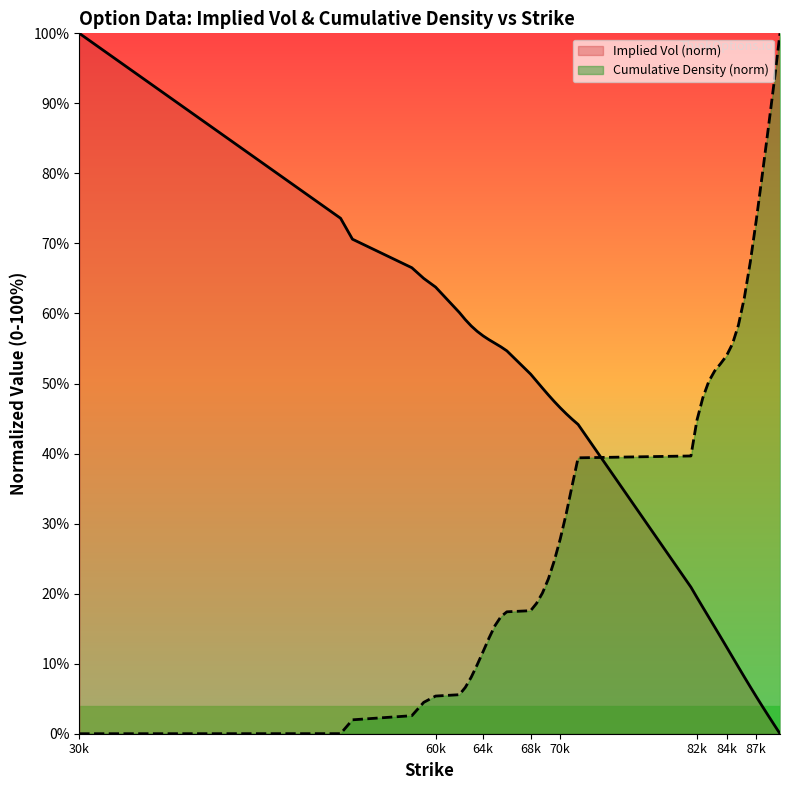

What is the maximum value for Implied Vol (norm)?

100.0